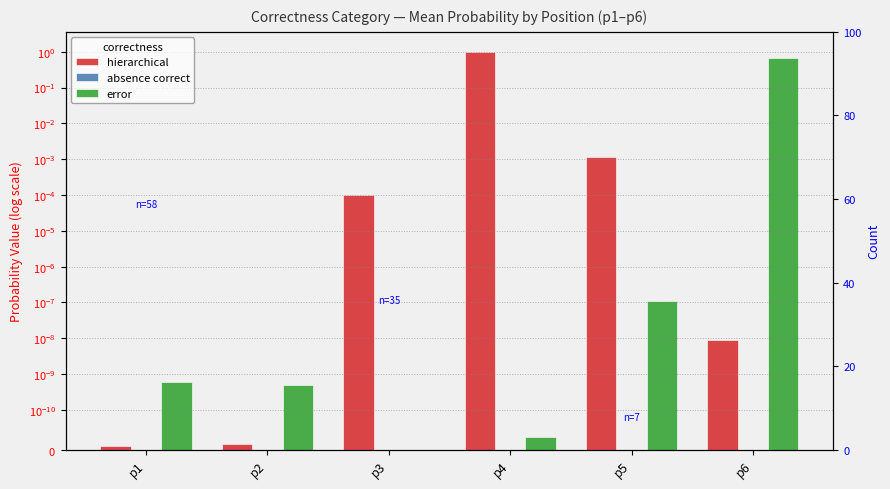

List the series in order of their peak value, highest first.

hierarchical, error, absence correct